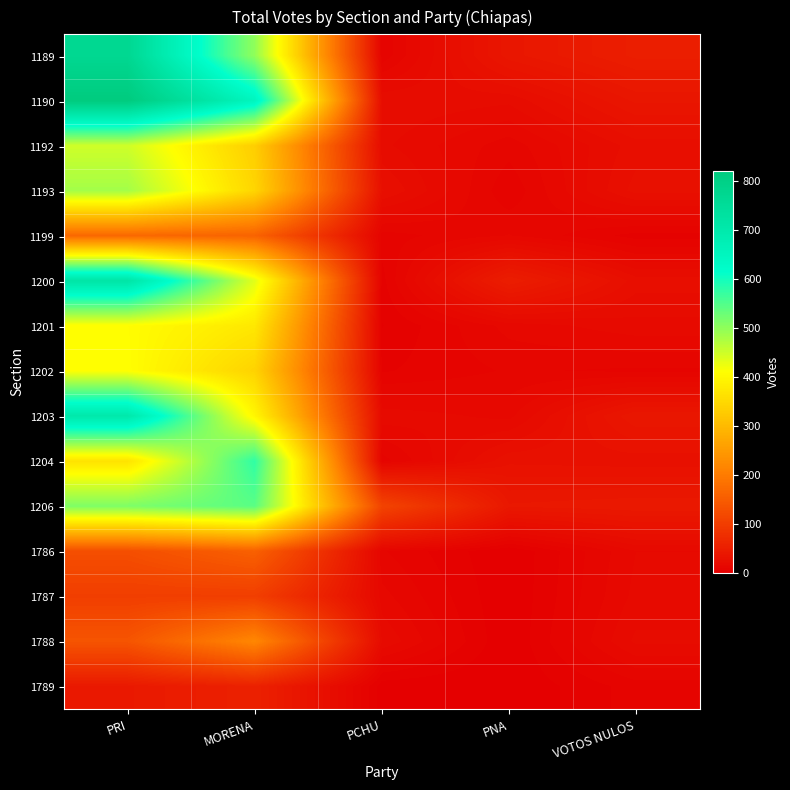

Which series has the largest range (max minus min)?

1190